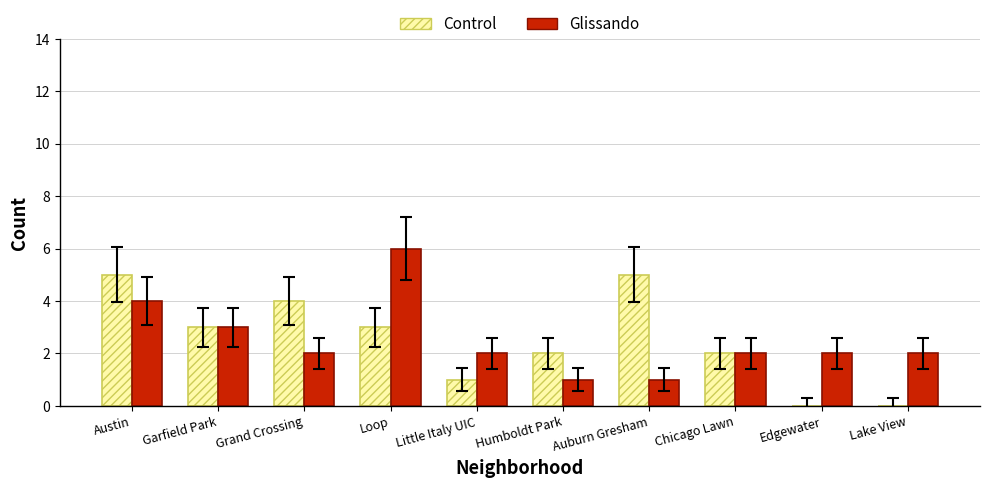

How many Control values are between 1 and 4?

6